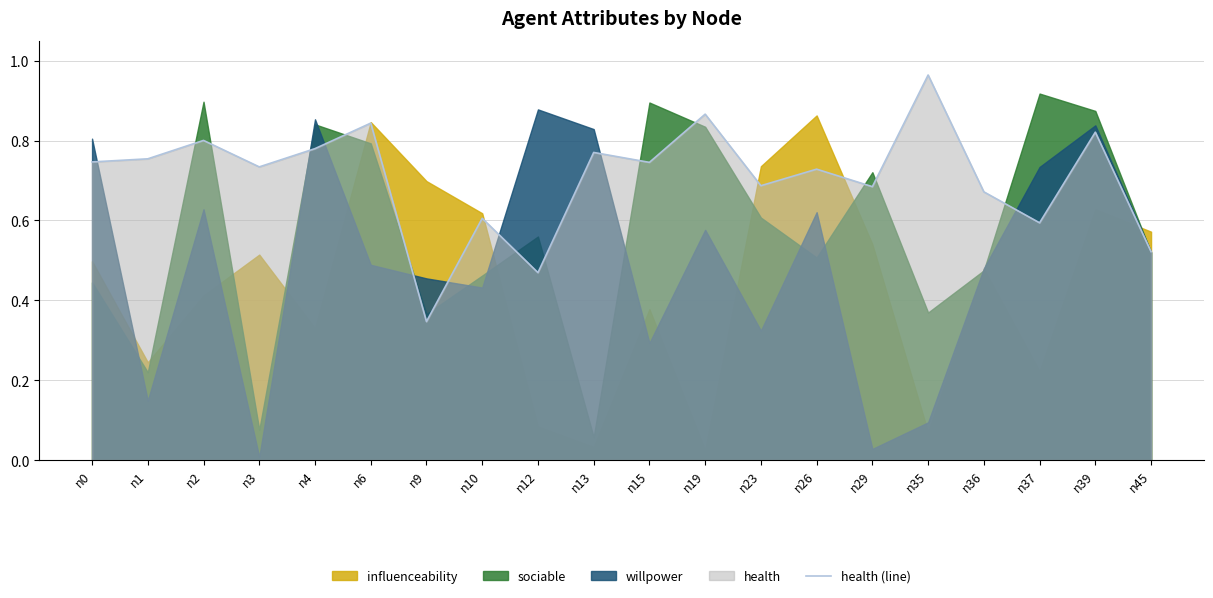

What is the value of the 10th point from the left?

0.8